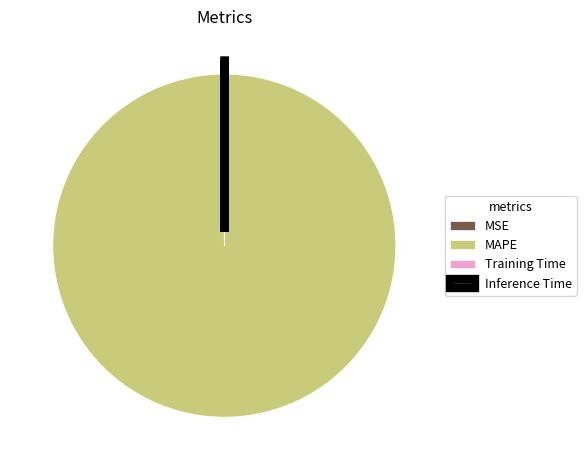

What is the largest slice in the pie chart?

MAPE